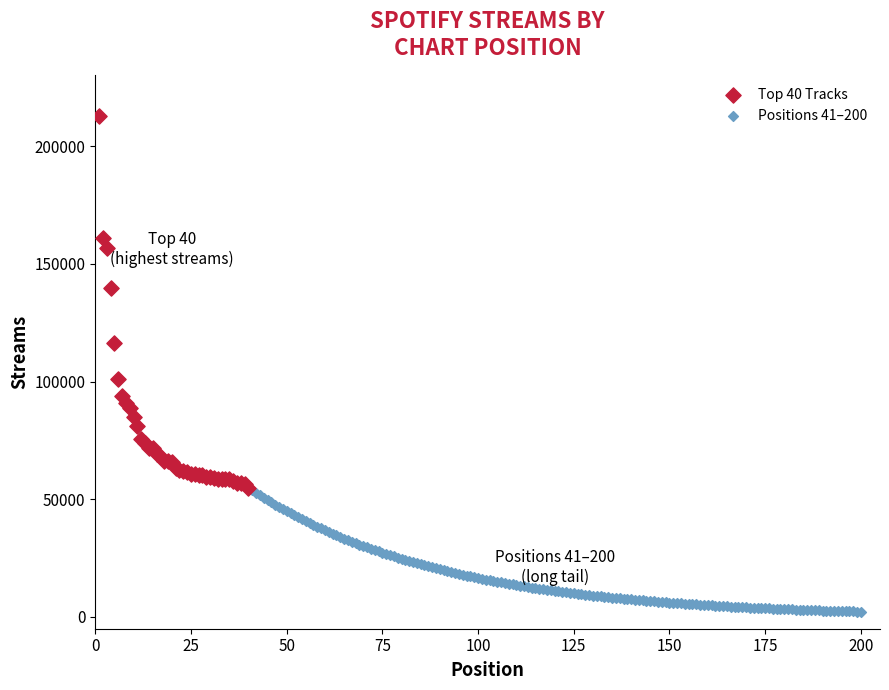

Which series reaches the minimum Y coordinate?

Positions 41–200